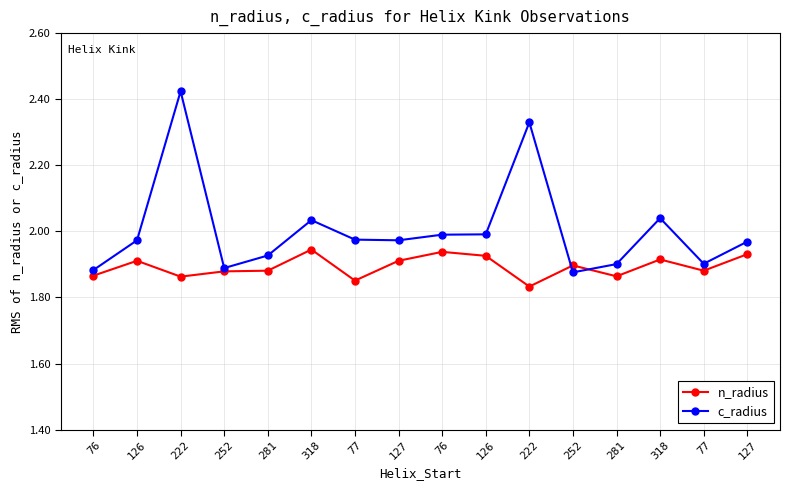

What is the label of the 13th point from the right?

252